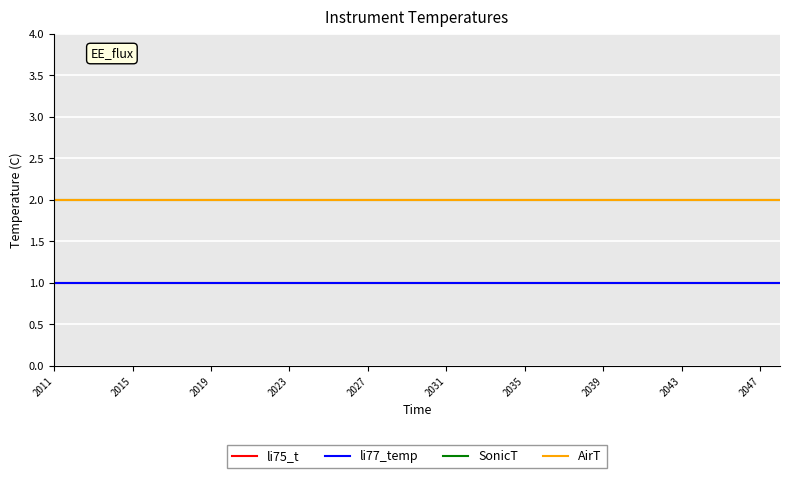

True or false: SonicT and AirT cross at least once.

False